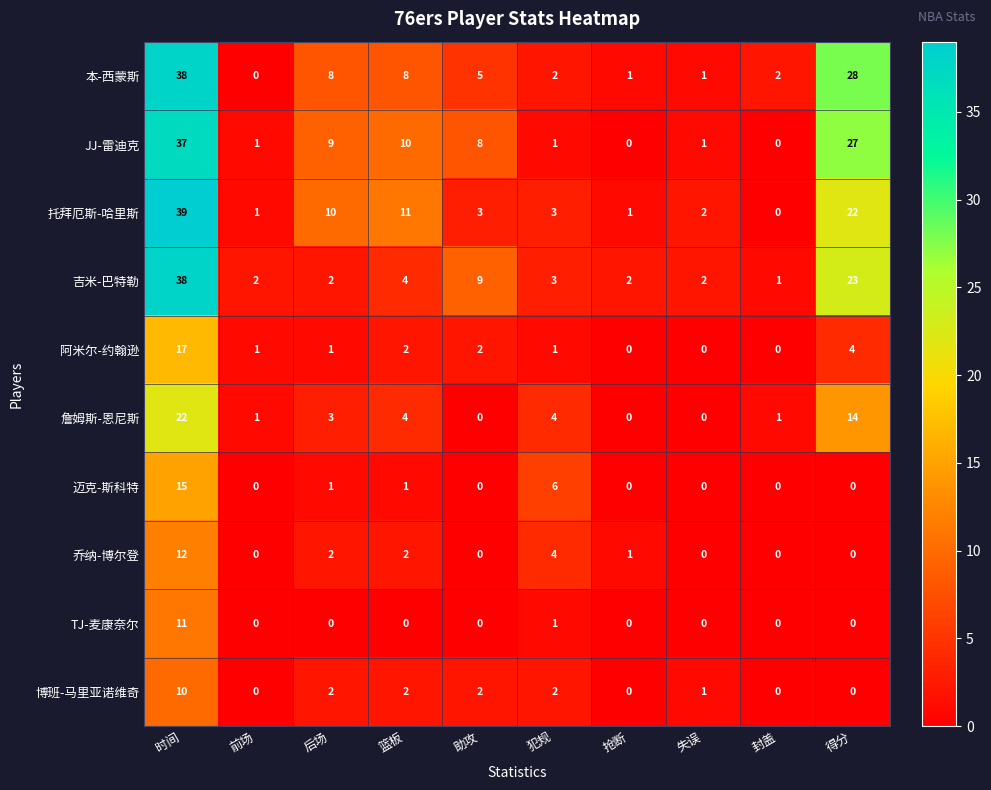

Read the 本-西蒙斯 value at 助攻.

5